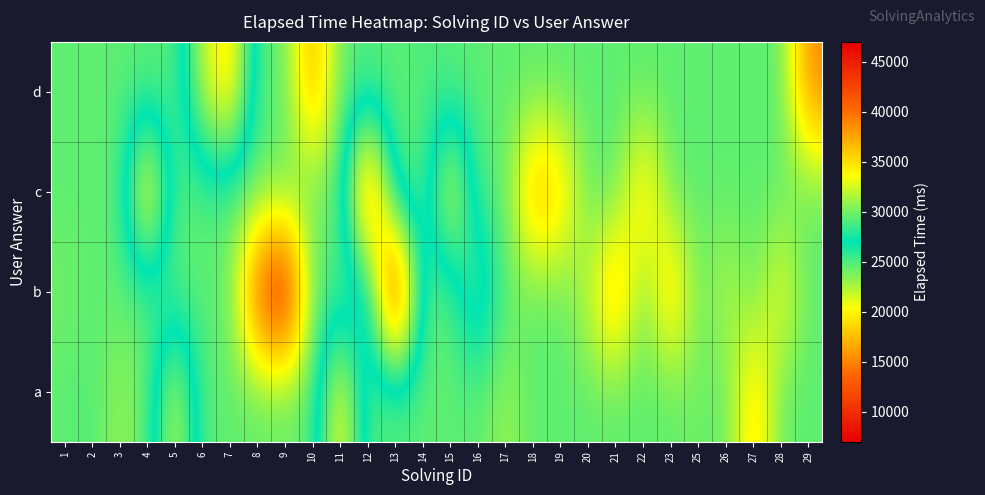

Count the number of categories in the chart.

28